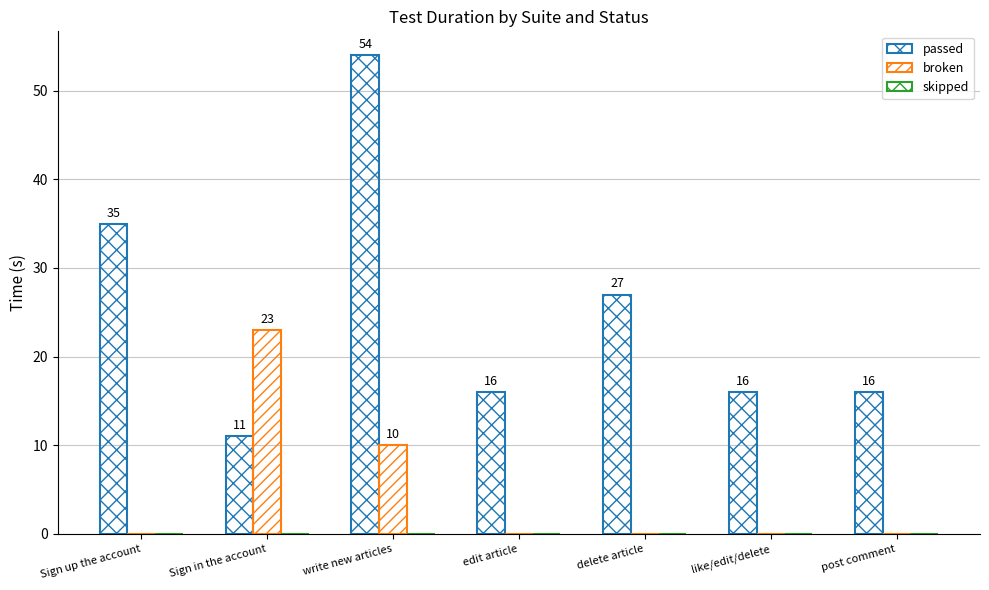

How many categories are shown in the chart?

7